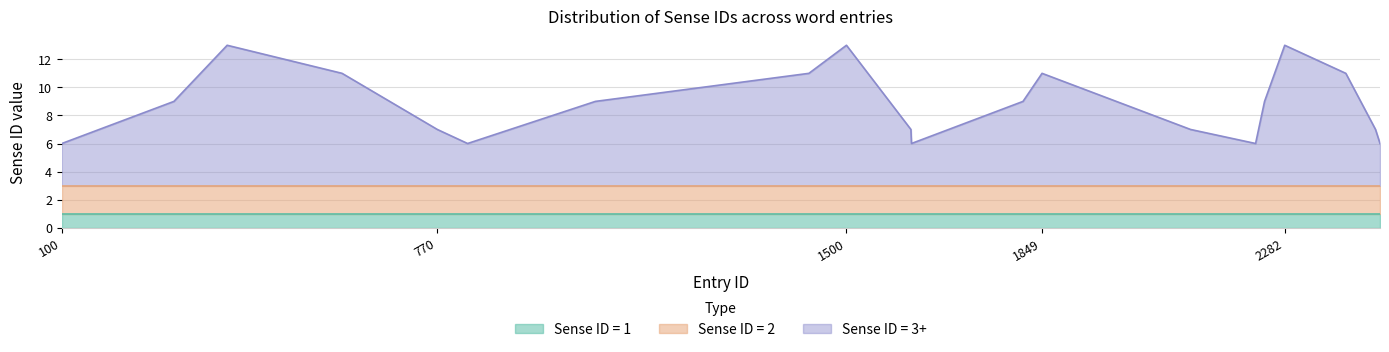

Between 1616 and 1433, which is larger?

1616